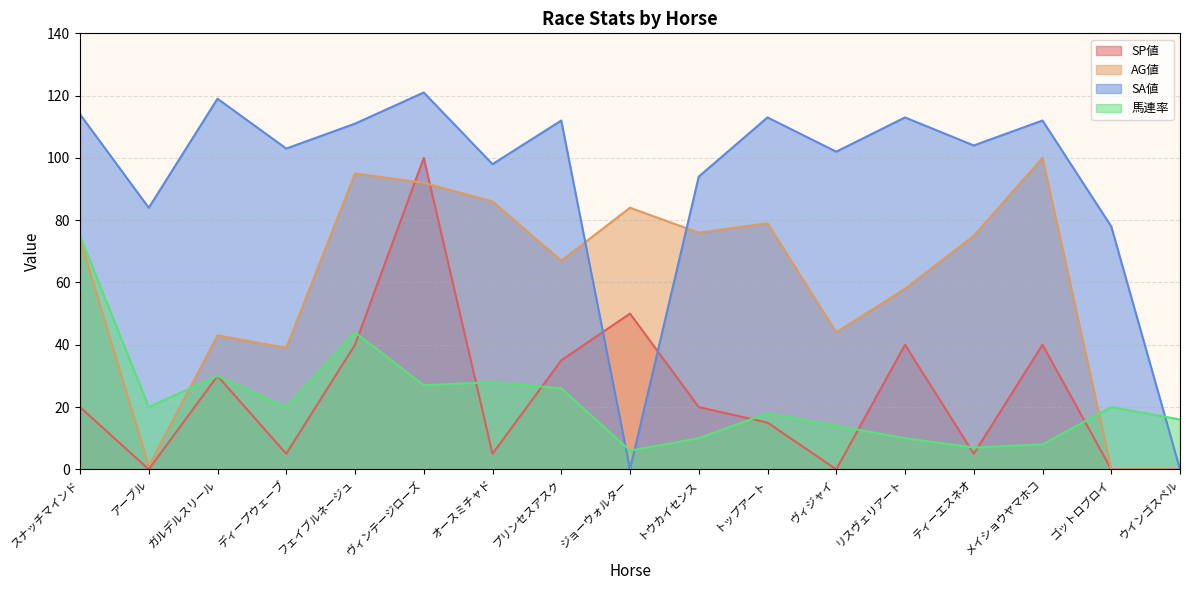

At which category is the sum across all series the highest?

ヴィンテージローズ